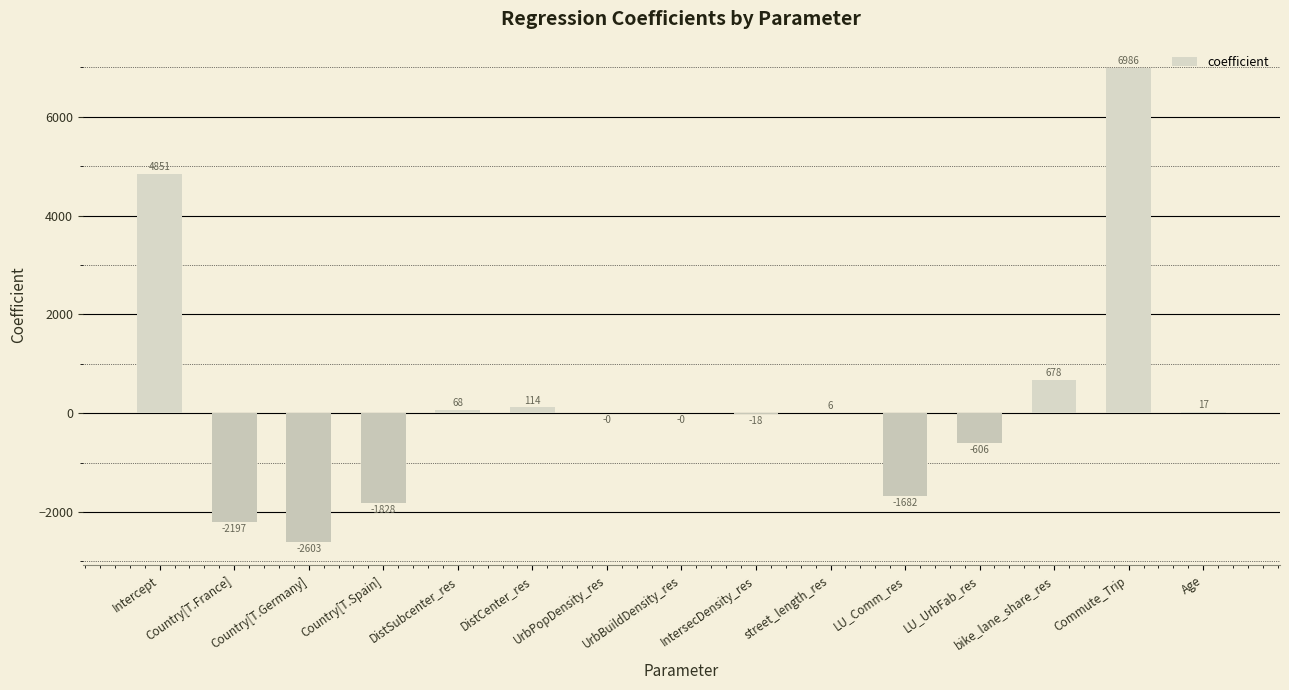

Which has a higher value, bike_lane_share_res or Country[T.France]?

bike_lane_share_res